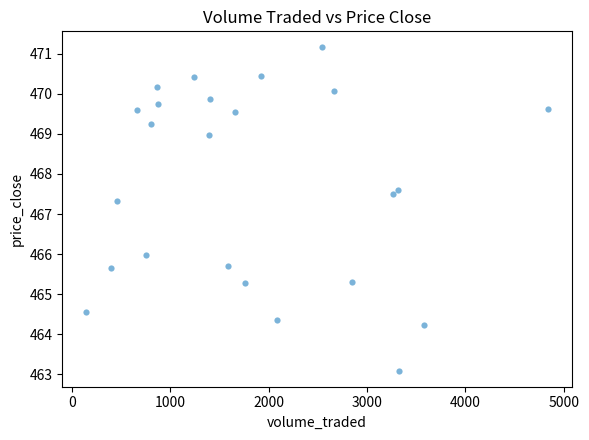

What Y value in the scatter plot is closest to 467?

467.3